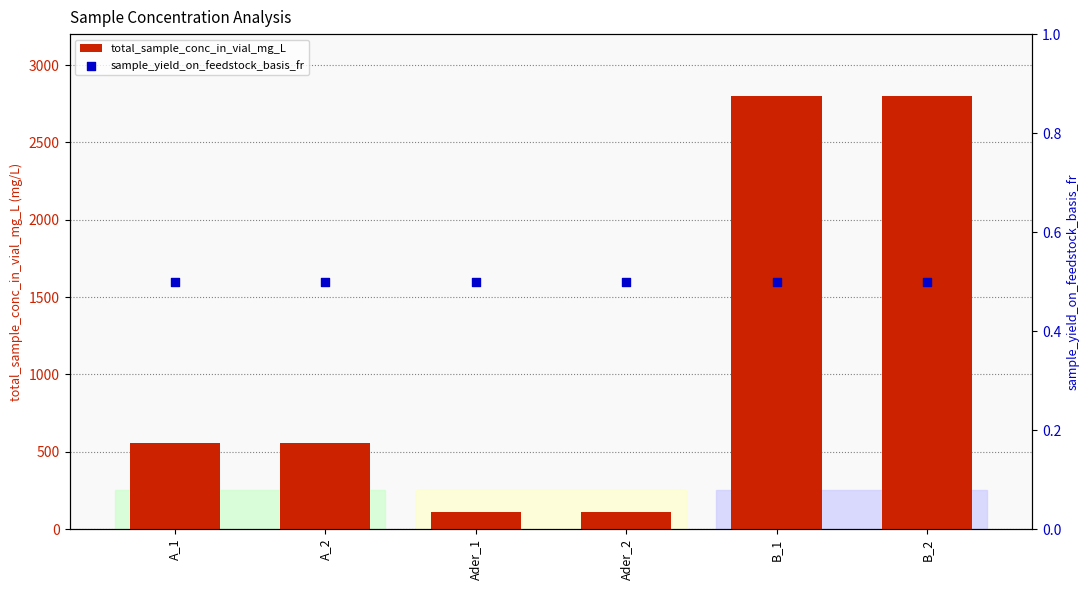

Which series has the largest Y range (max minus min)?

total_sample_conc_in_vial_mg_L